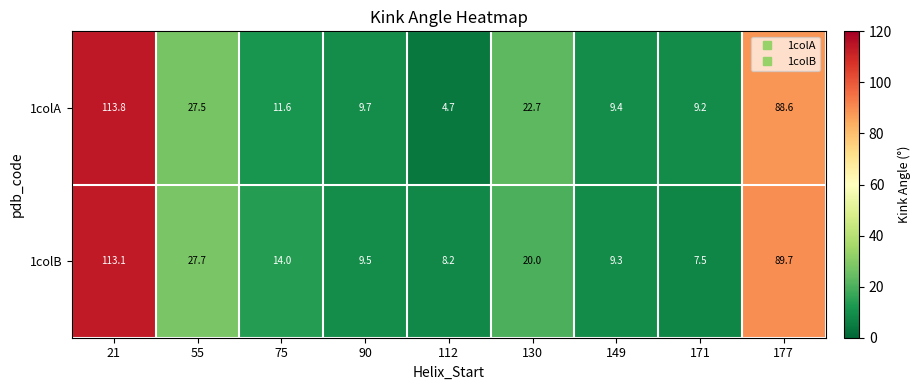

At which category does the chart reach its peak across all series?

21